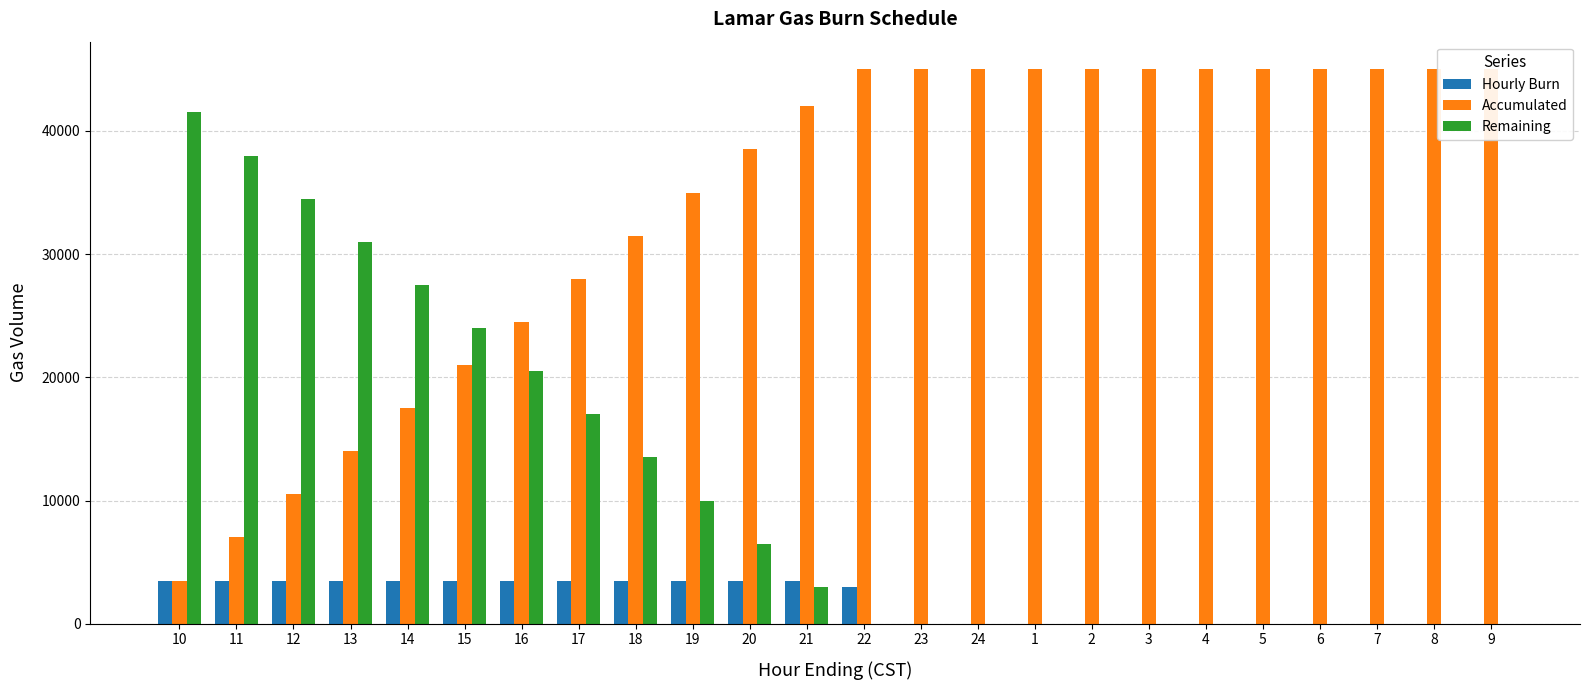

How many groups of bars are there?

24